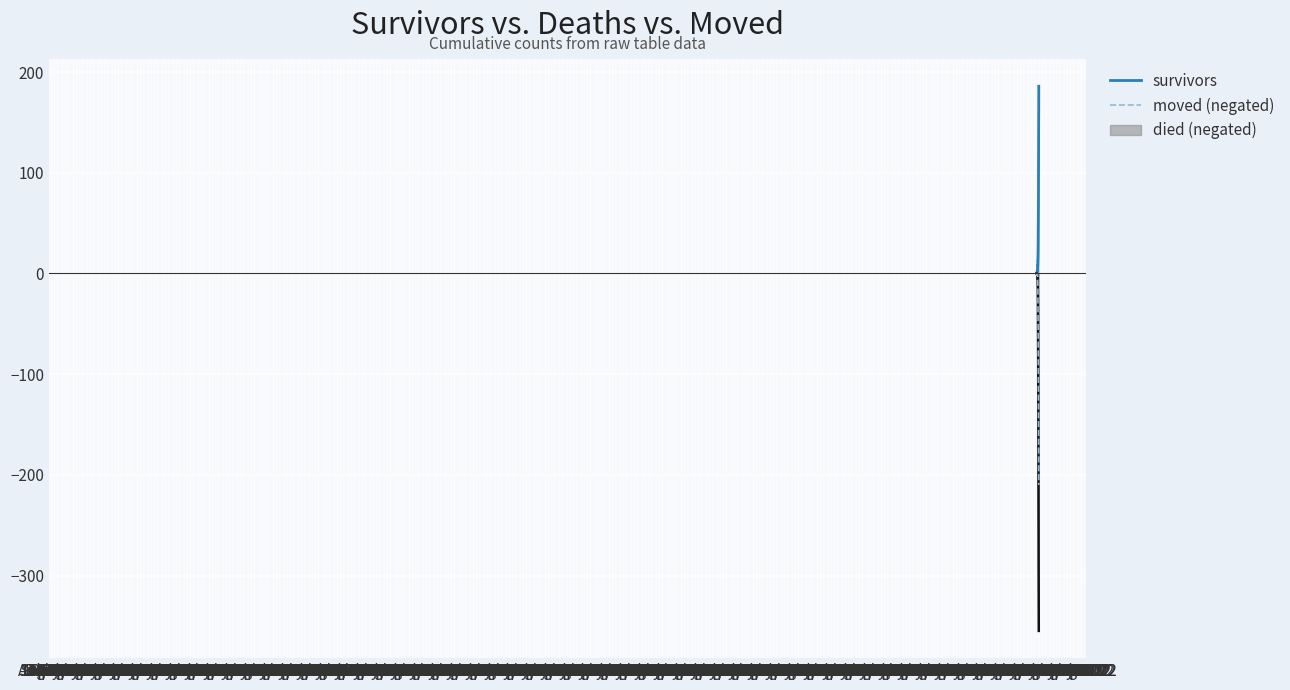

List the labels in order of value, largest first.

Jul 1967, Aug 1967, Sep 1967, Oct 1967, Nov 1967, Dec 1967, Jan 1968, Feb 1968, Apr 1968, May 1968, Jun 1968, Mar 1968, Jul 1968, Aug 1968, Sep 1968, Oct 1968, Nov 1968, Dec 1968, Jan 1969, Feb 1969, Mar 1969, Apr 1969, May 1969, Jun 1969, Jul 1969, Aug 1969, Sep 1969, Oct 1969, Nov 1969, Dec 1969, Jan 1970, Feb 1970, Mar 1970, Apr 1970, May 1970, Jun 1970, Jul 1970, Aug 1970, Sep 1970, Oct 1970